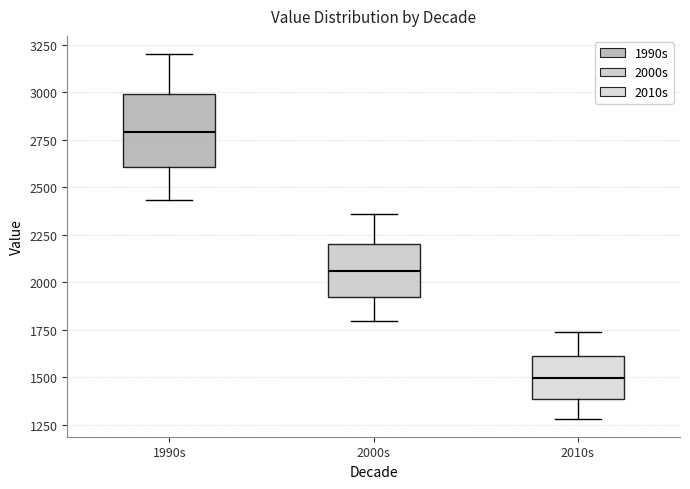

Where is the lower edge of the box for 2010s on the y-axis? The values are not printed on the chart, so give them approximately, as read against the axis.

1400